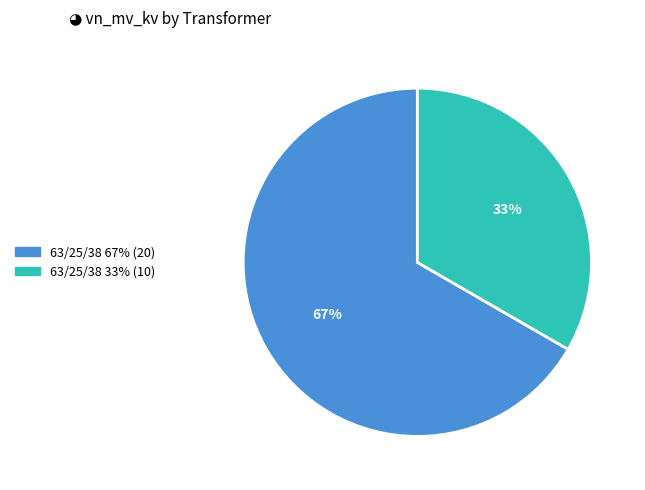

Count the number of slices in the pie.

2